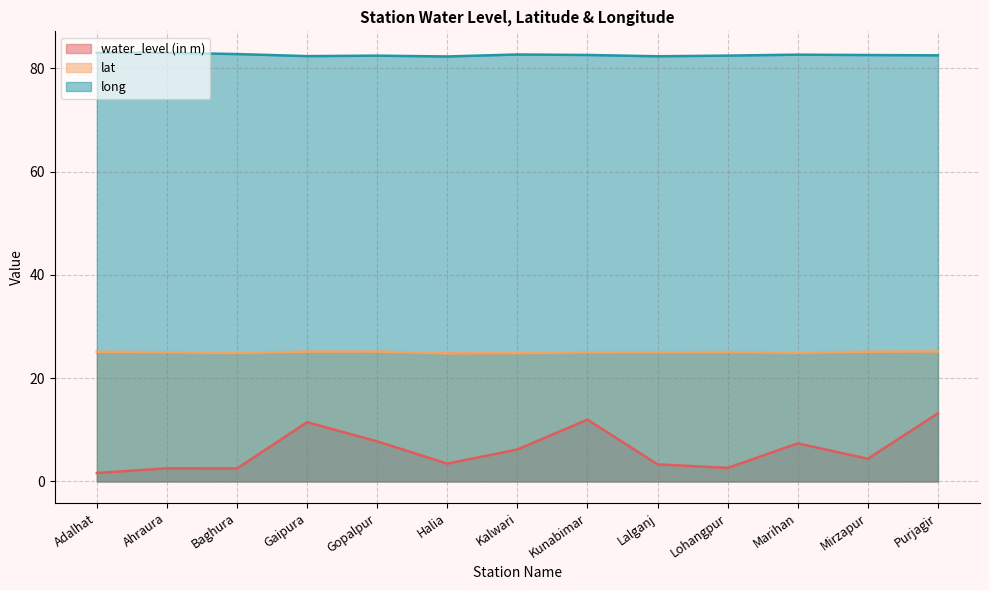

Is the value of long at Kalwari greater than the value of lat at Mirzapur?

Yes